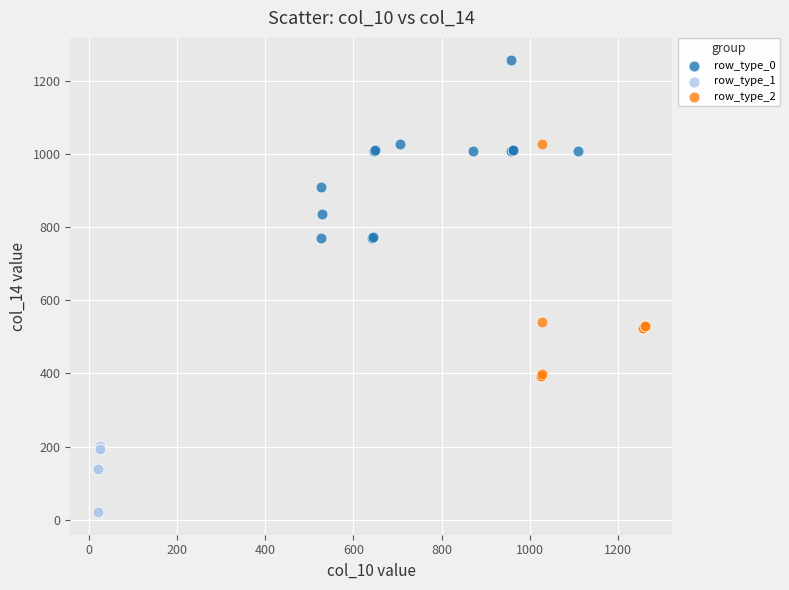

Which series reaches the minimum Y coordinate?

row_type_1